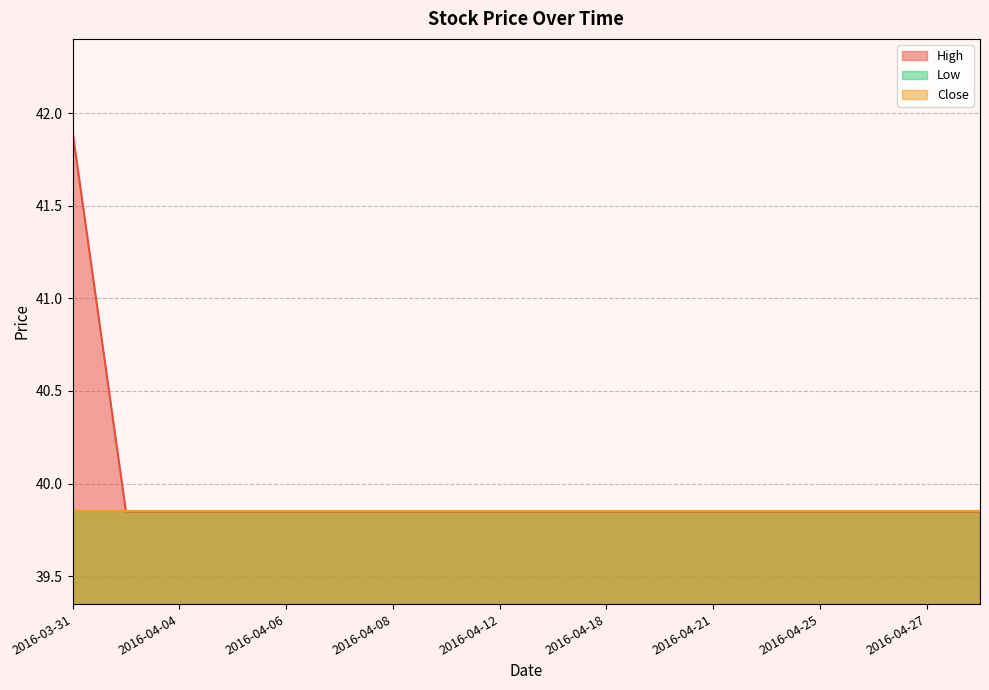

At which category is the sum across all series the highest?

2016-03-31